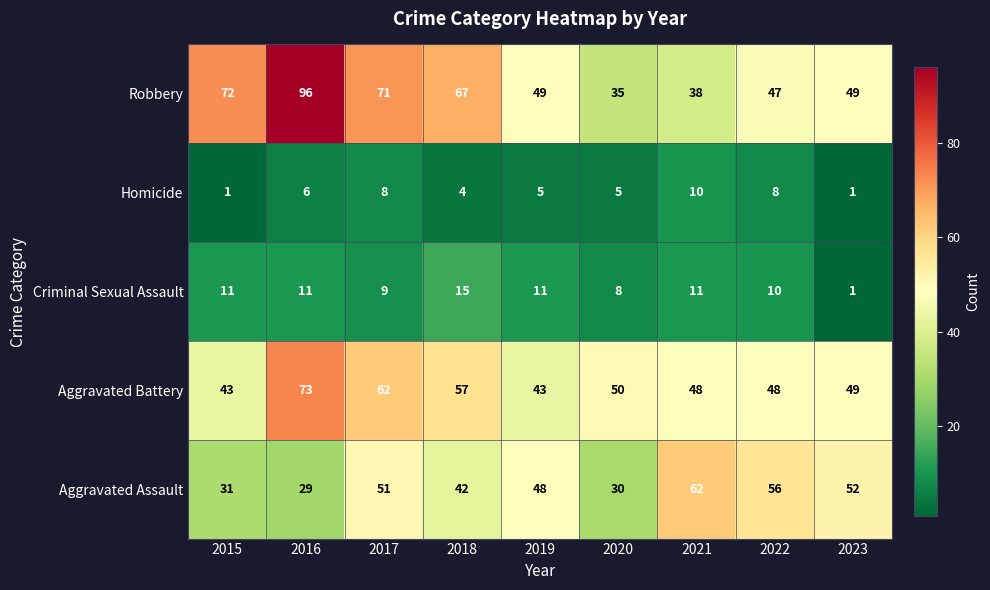

What is the difference between the Homicide values at 2023 and 2018?

3